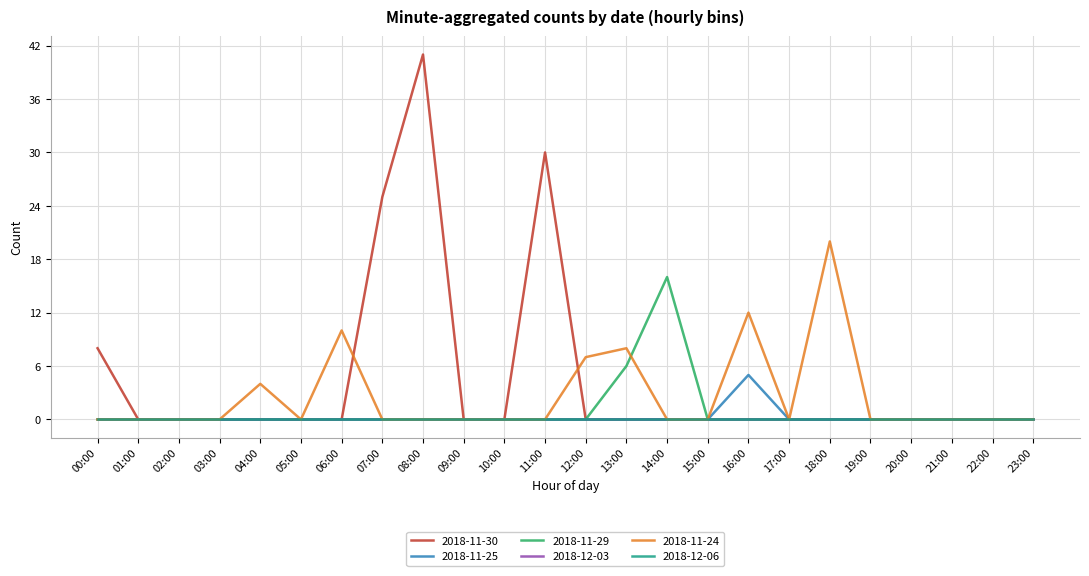

What is the label of the 11th point from the left?

10:00